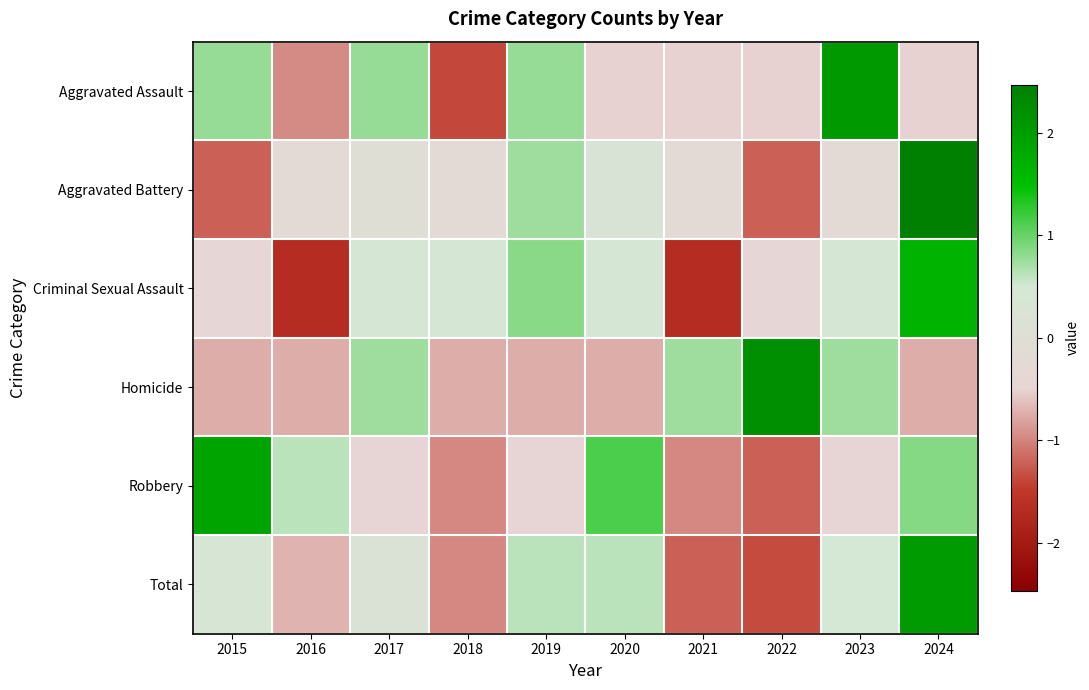

What is the total value across all series at 2016?

-3.7